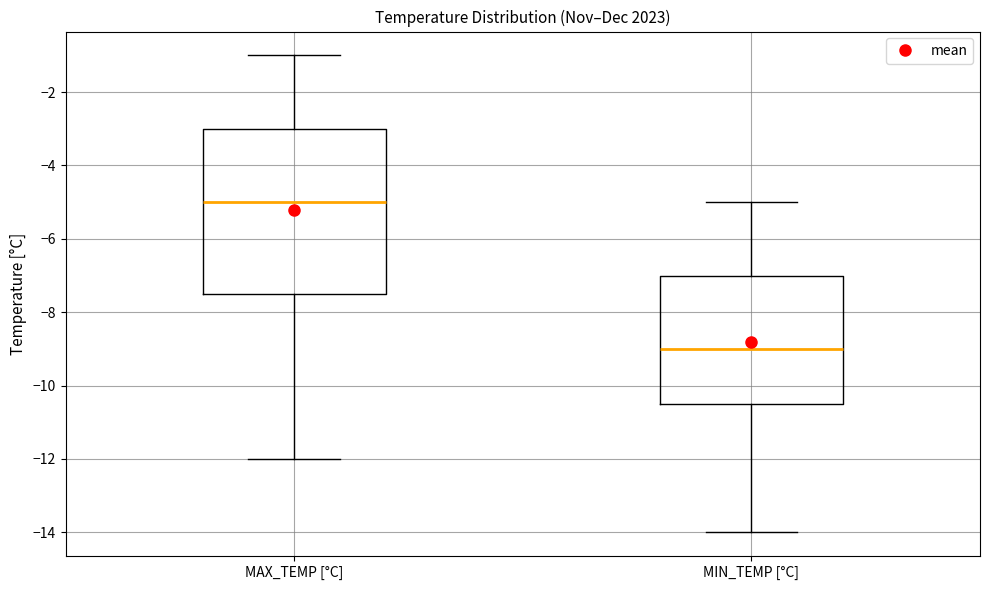

Reading left to right, read every box against the y-axis: the position of its median line, the range the box covers, and the ends of its whiskers. The values are not printed on the chart, so give them approximately, as read against the axis.

MAX_TEMP [°C]: median -5.0, box -7.4 to -3.0, whiskers -12.0 to -1.0
MIN_TEMP [°C]: median -9.0, box -10.4 to -7.0, whiskers -14.0 to -5.0